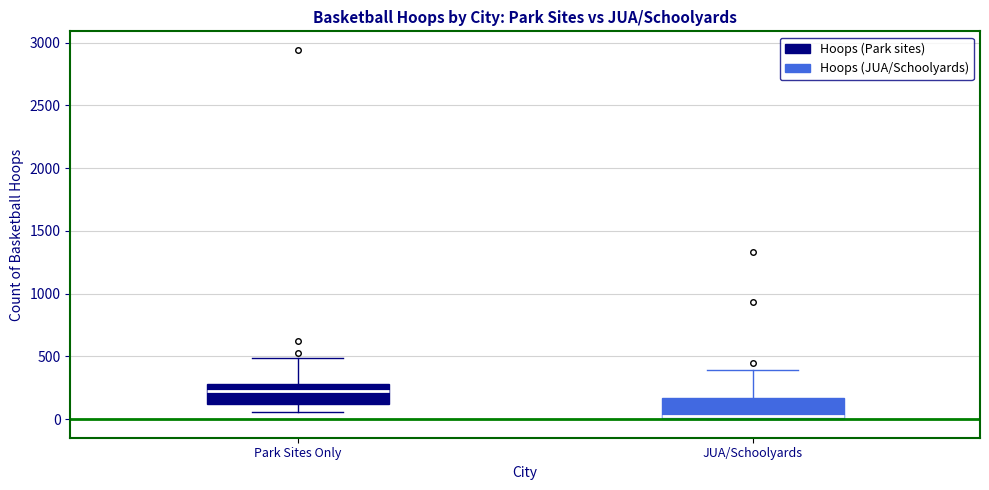

Where is the upper edge of the box for Park Sites Only on the y-axis? The values are not printed on the chart, so give them approximately, as read against the axis.

300